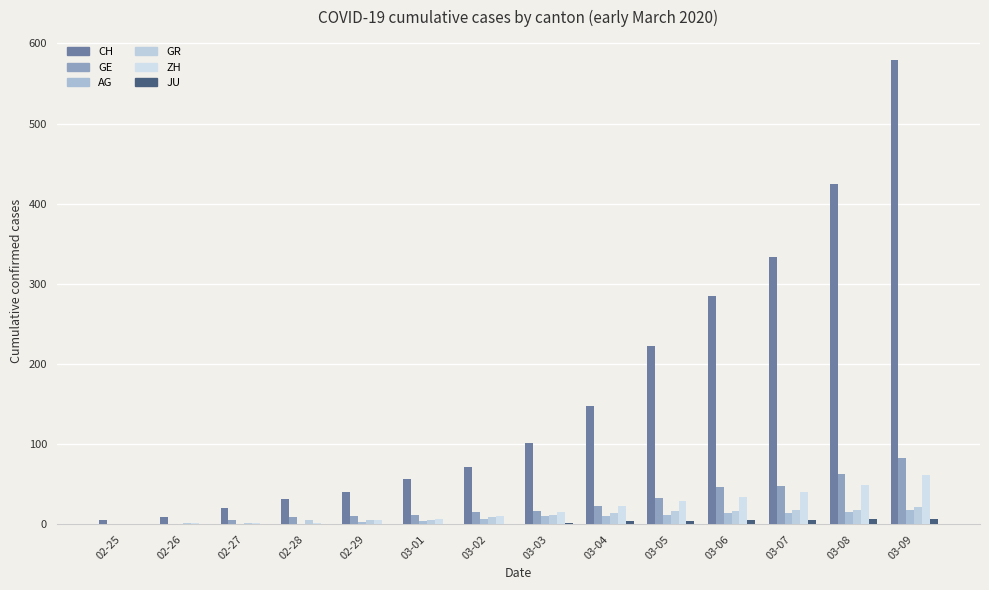

How many groups of bars are there?

14